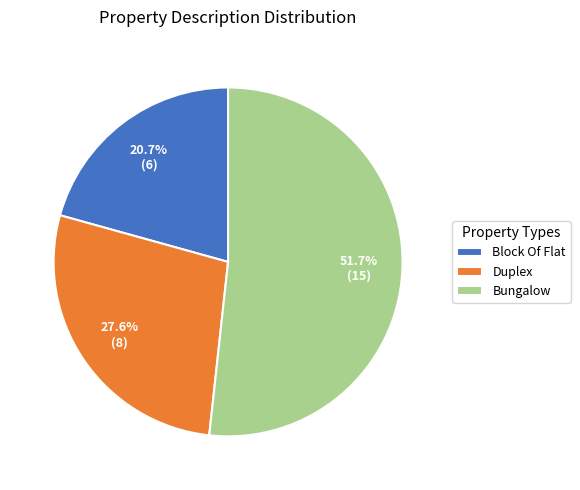

Which category accounts for the majority?

Bungalow